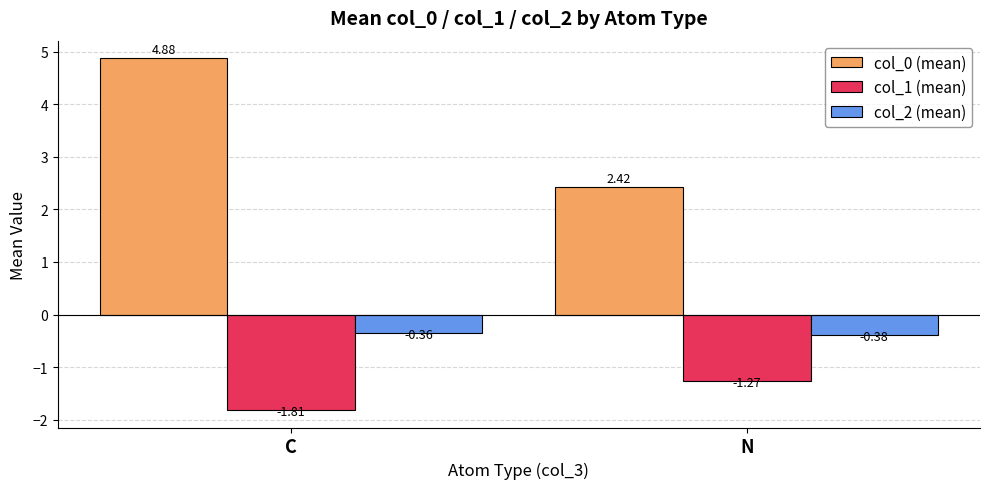

What is the difference between the maximum and minimum values in the col_1 (mean) series?

0.5